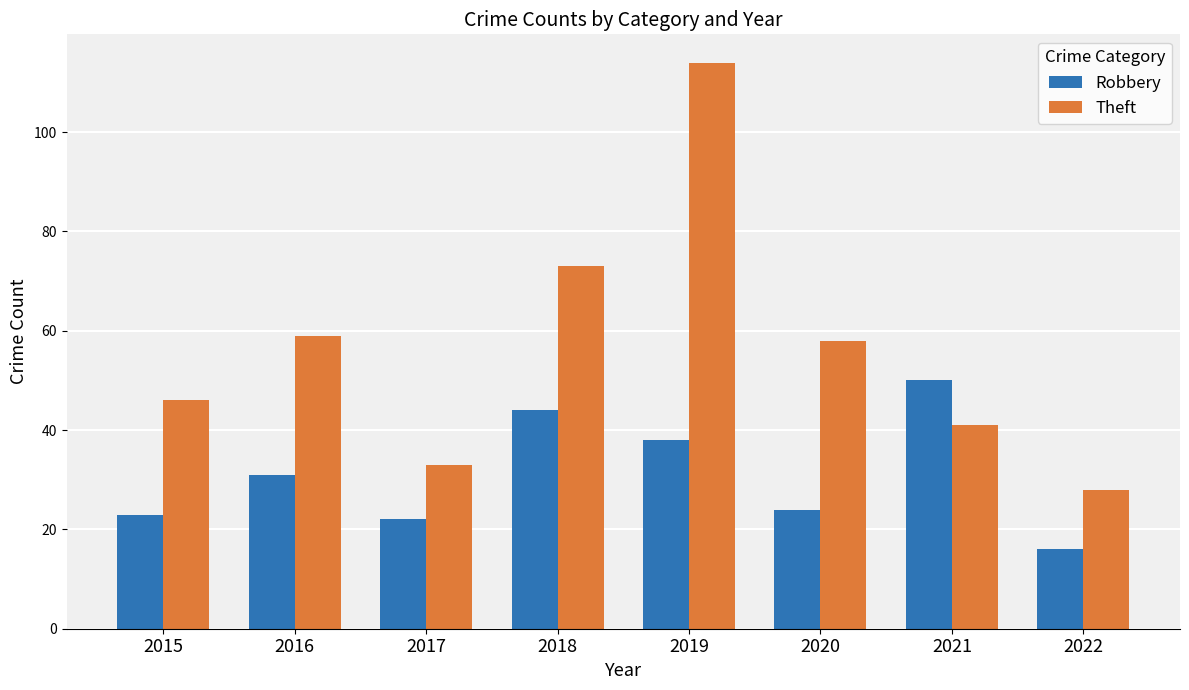

What is the difference between the maximum and minimum values in the Theft series?

86